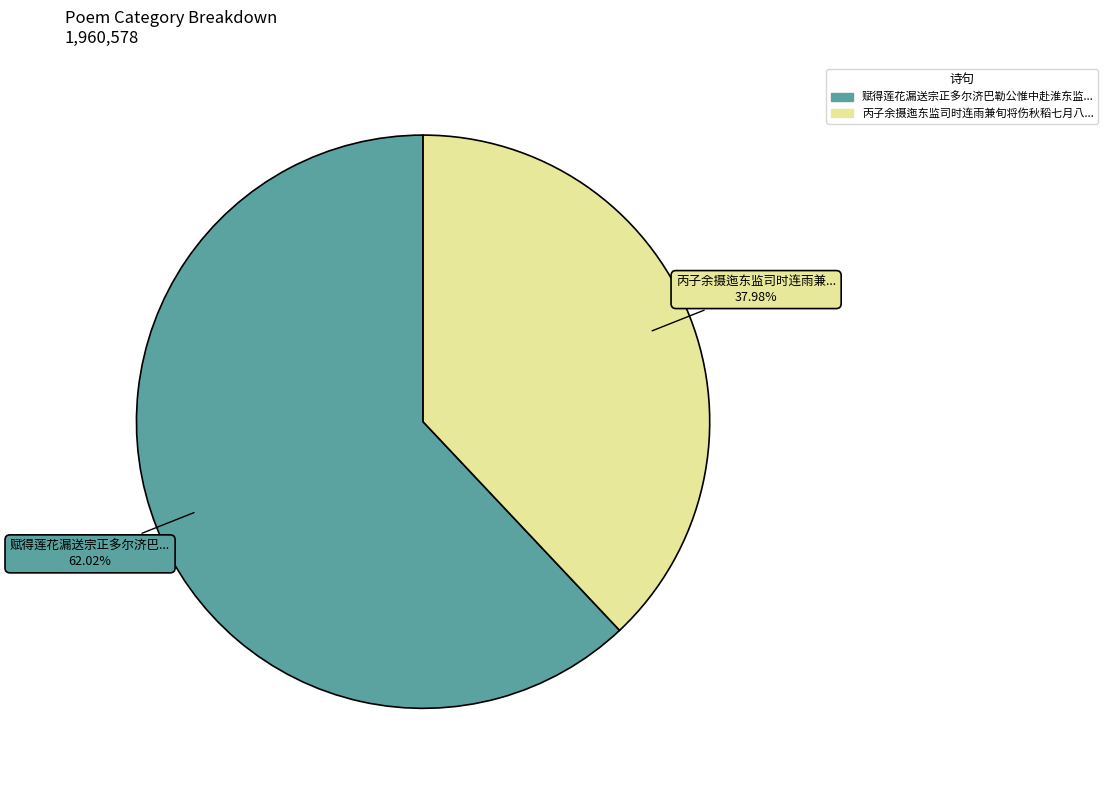

Does any single category account for the majority?

Yes